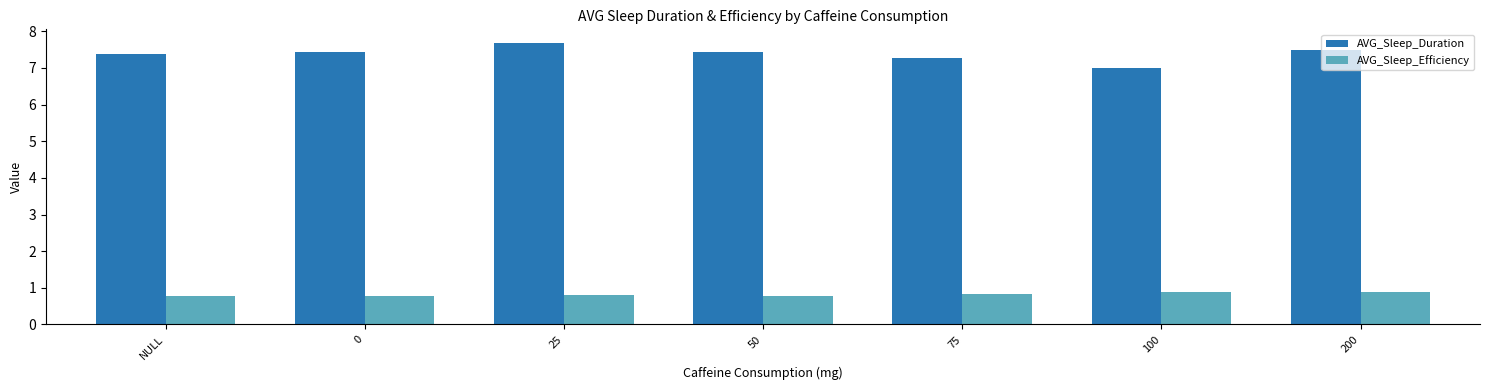

How many distinct data groups are displayed?

2